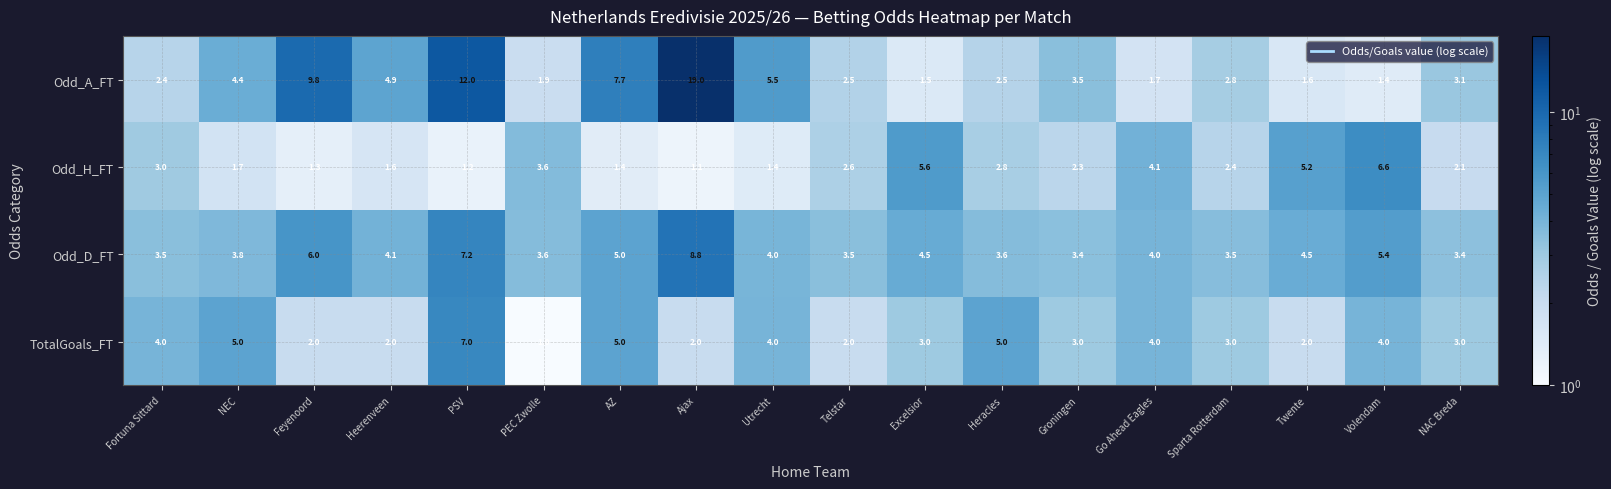

Is it true that Odd_H_FT equals 11.4 at Volendam?

False